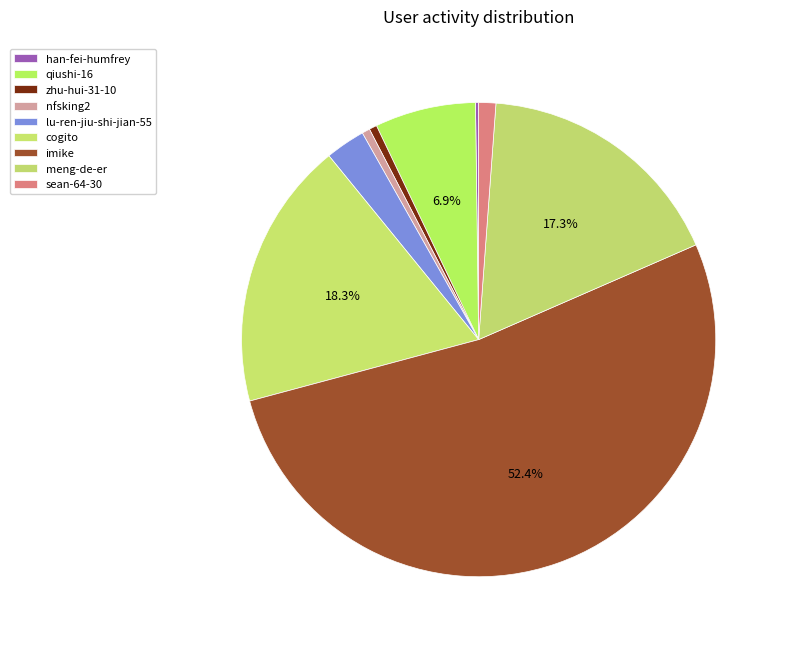

Which category has the biggest portion of the pie?

imike